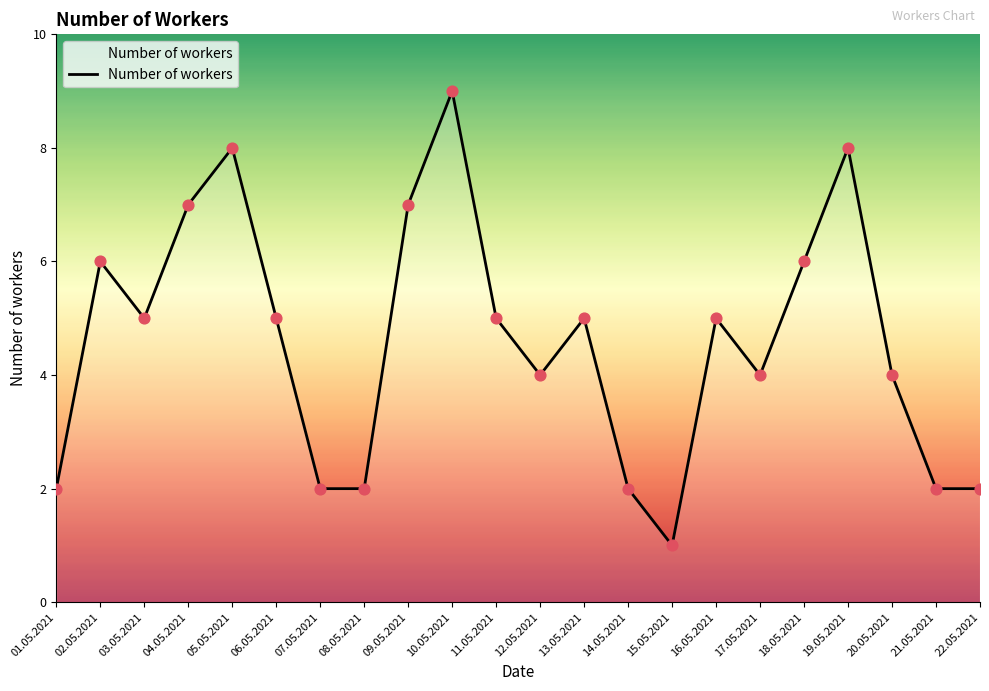

Which has a higher value, 15.05.2021 or 21.05.2021?

21.05.2021